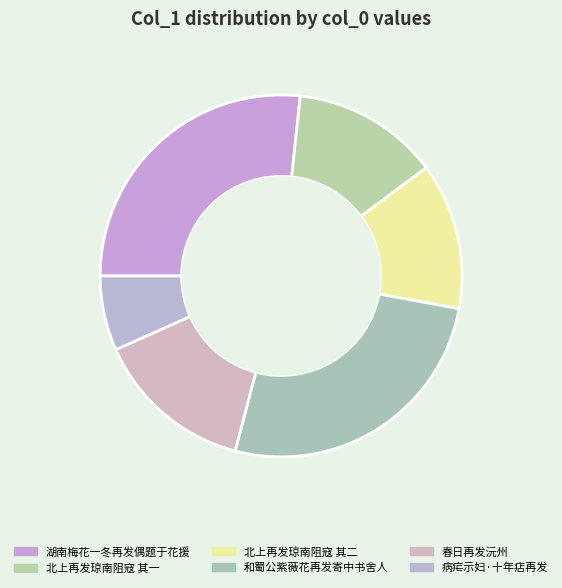

Is there a majority slice in this chart?

No